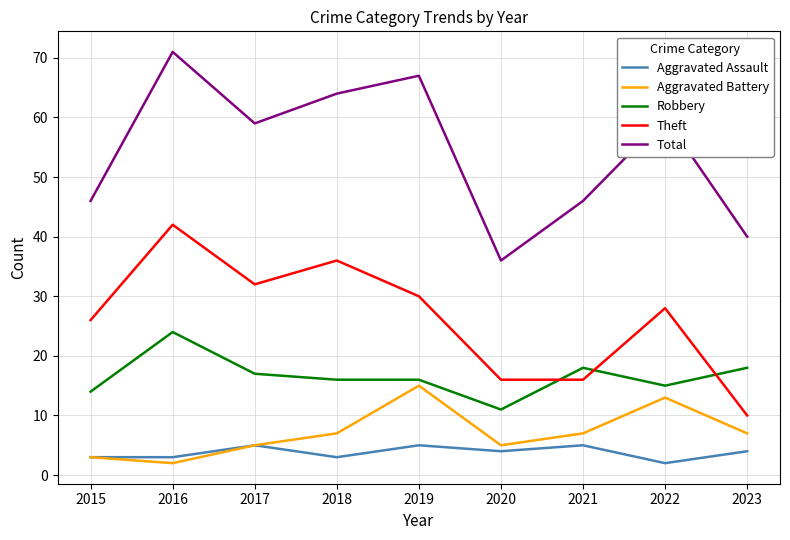

What is the sum of the Robbery values at 2017 and 2019?

33